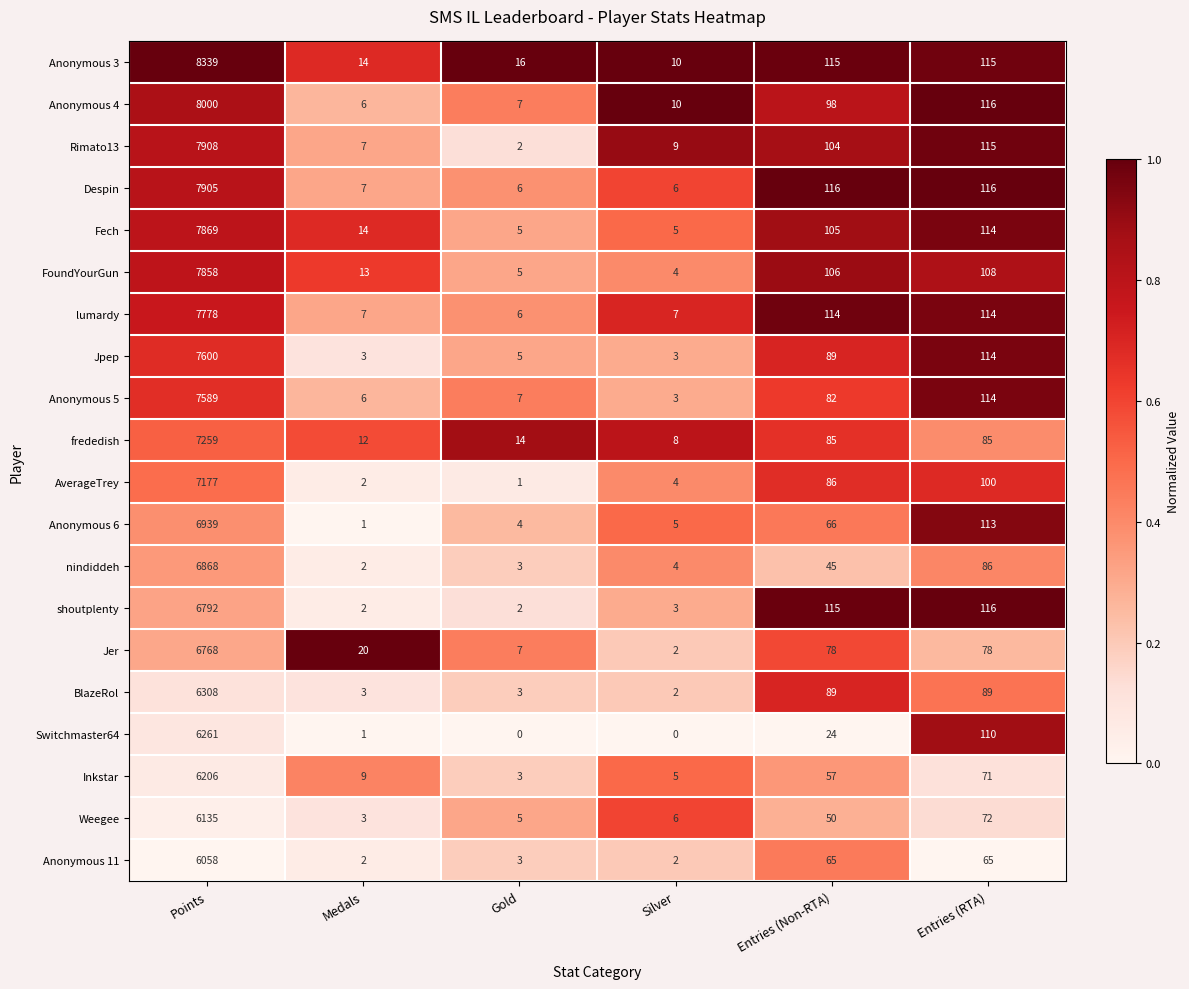

At which category is the sum across all series the highest?

Points